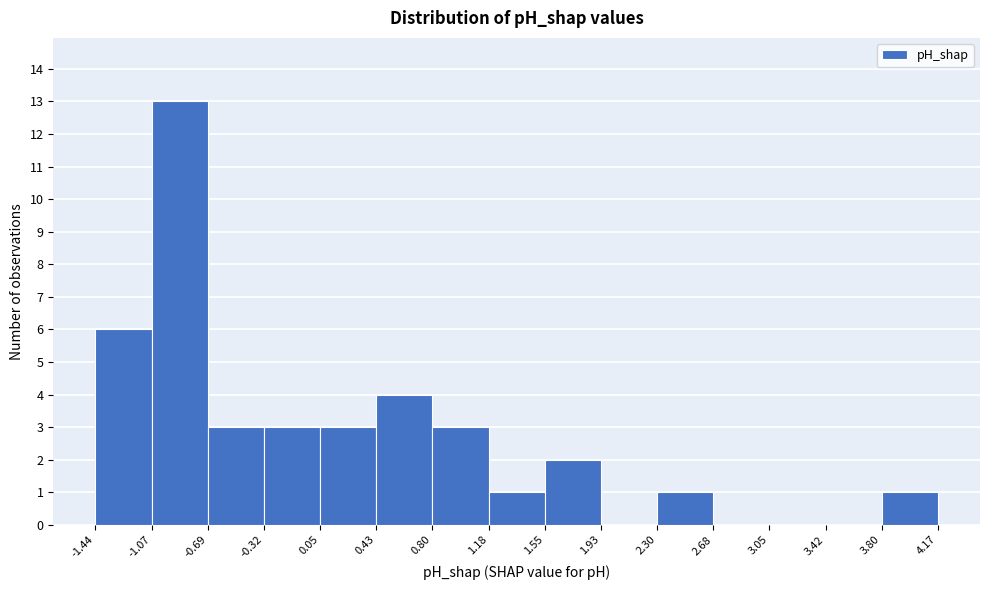

What is the height of the bar covering -1.44 to -1.07 on the x-axis? The values are not printed on the chart, so give them approximately, as read against the axis.

6